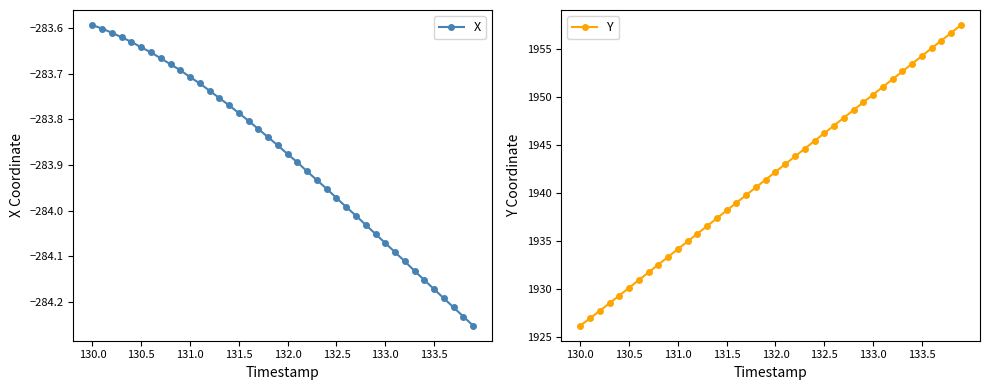

What is the value of the Y point at the 24th from the left?

1944.6